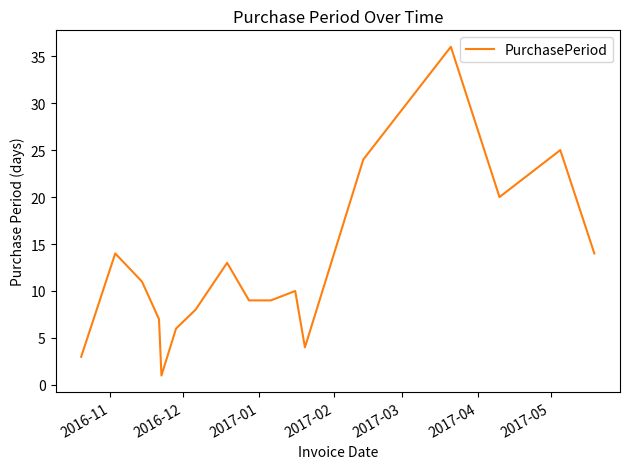

What is the greatest value displayed?

36